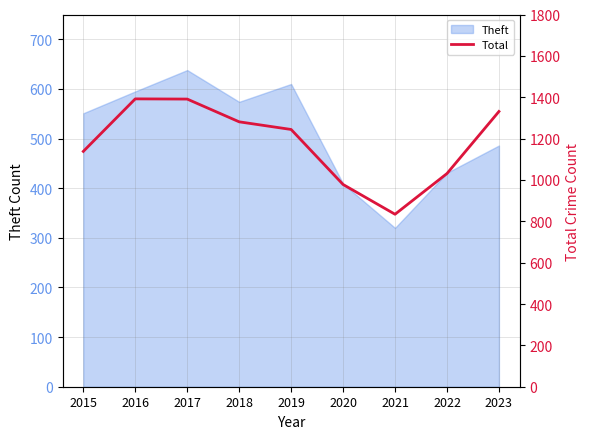

The value of Theft at 2022 is 201. True or false?

False